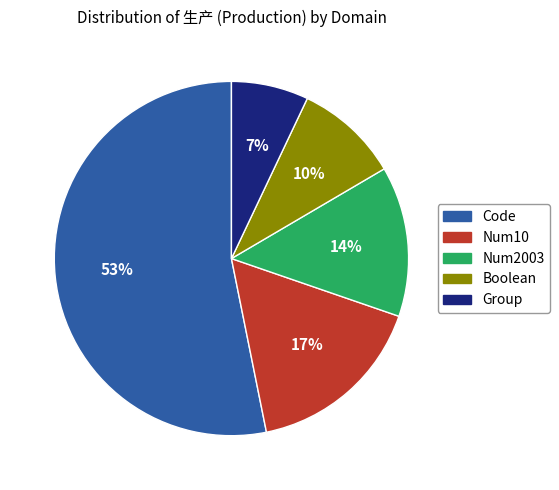

To the nearest percent, what is the difference between the largest and smallest slice percentages?

46%